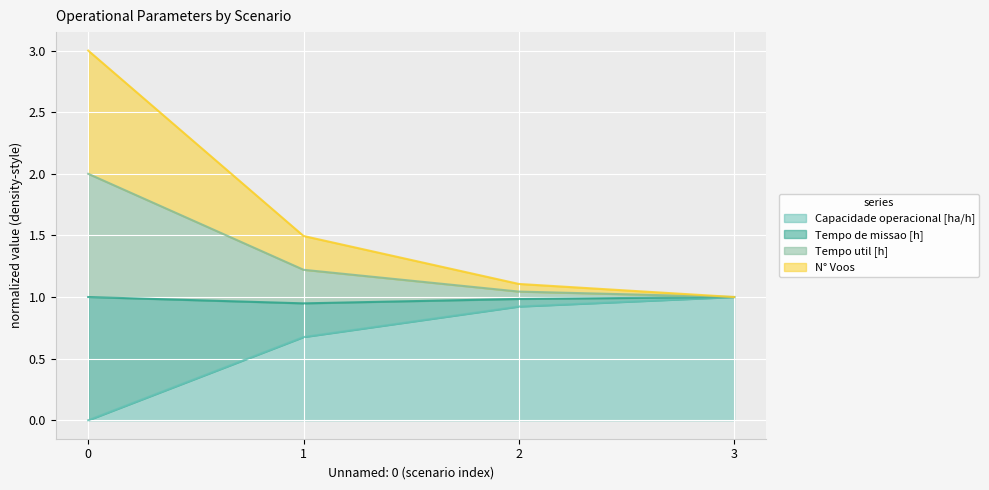

Which has a higher value, 2 or 3?

3